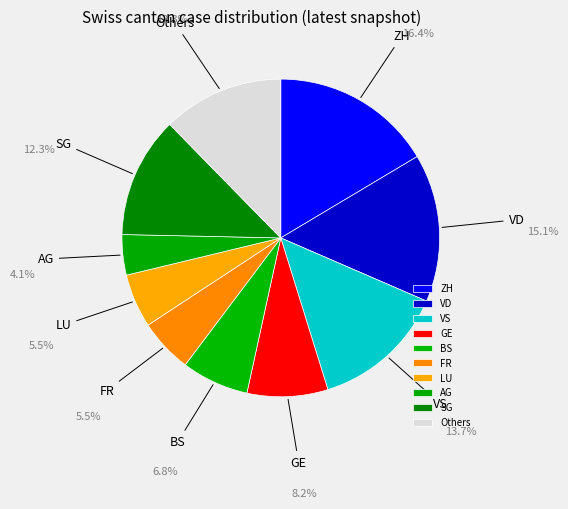

Is the sum of ZH and VD greater than half?

No